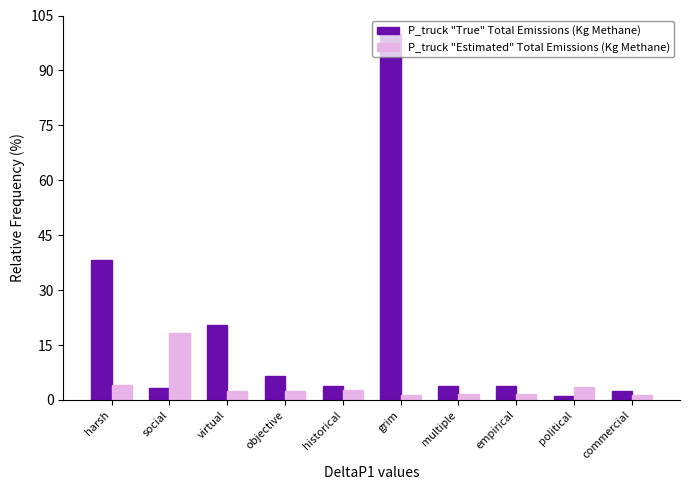

Which series has the widest spread of values?

P_truck "True" Total Emissions (Kg Methane)